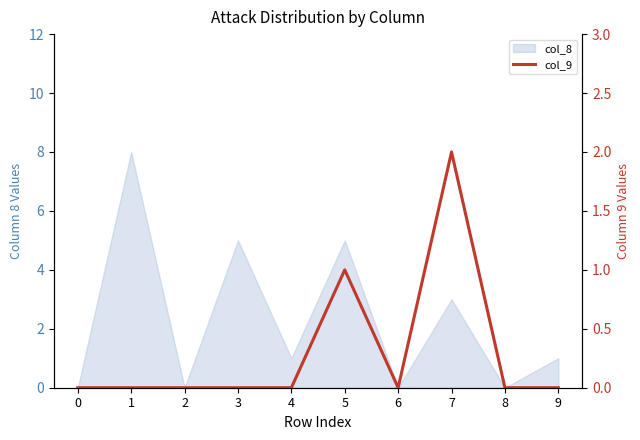

List the labels in order of value, largest first.

7, 5, 0, 1, 2, 3, 4, 6, 8, 9